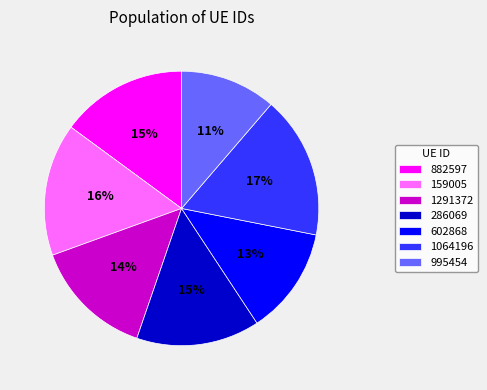

To the nearest percent, what percentage of the pie is 159005?

16%